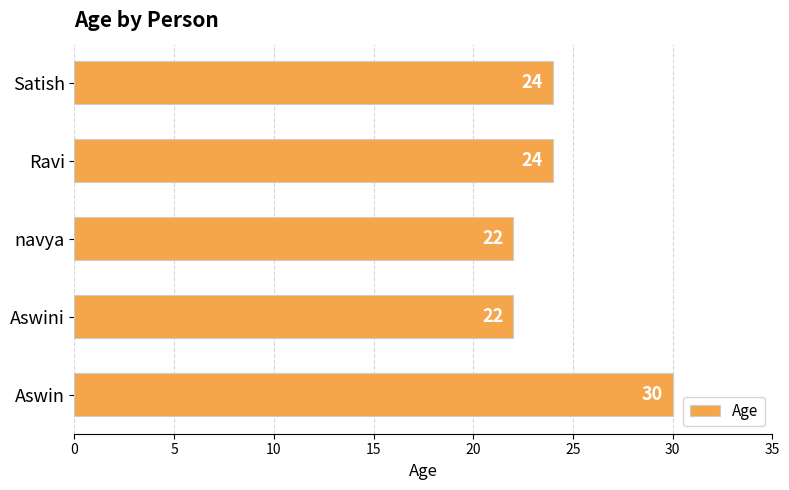

What is the sum of all values?

122